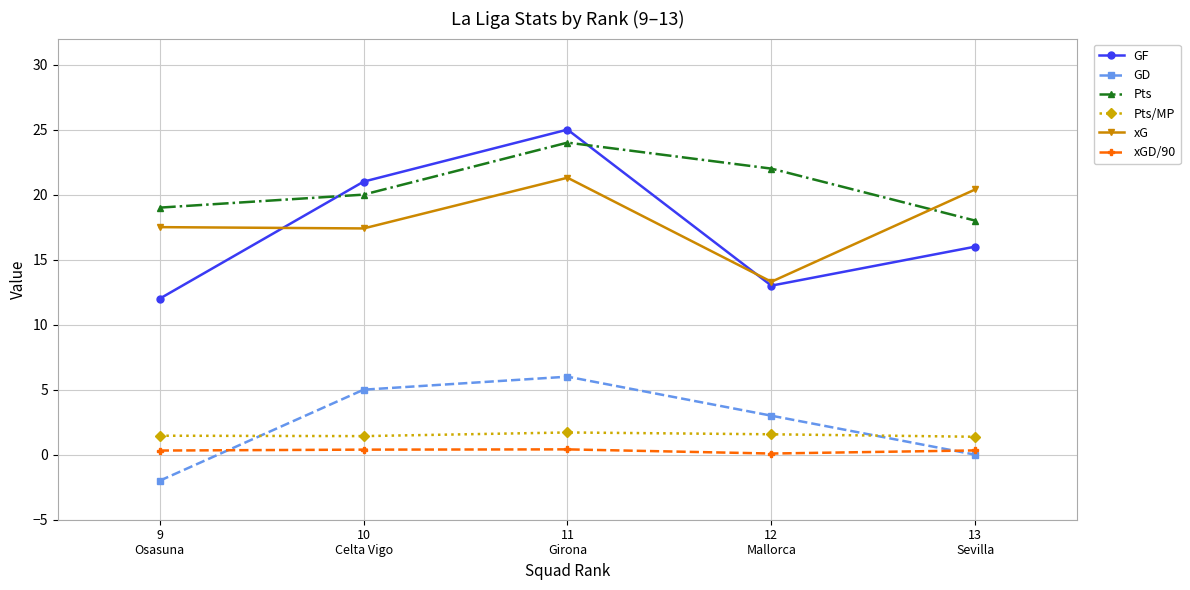

What is the highest value of the xG series?

21.3